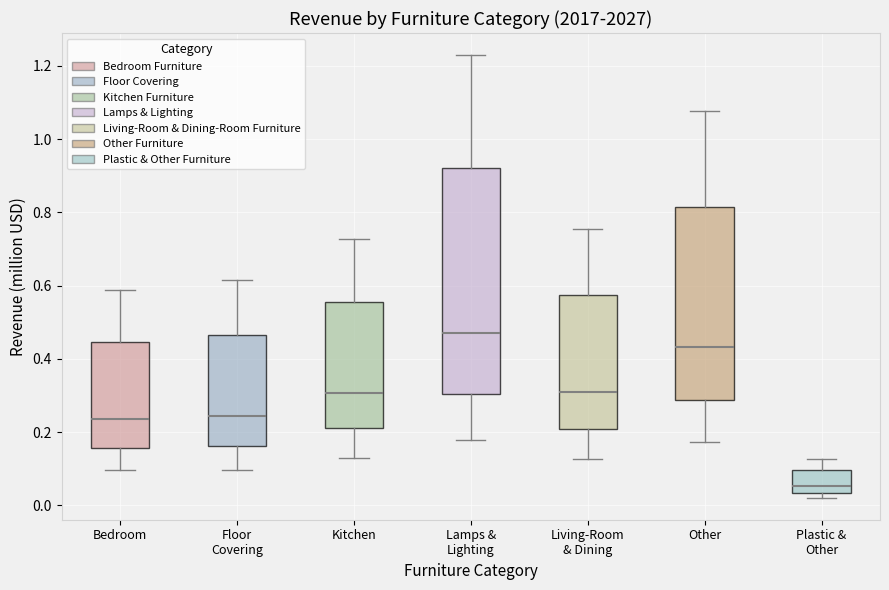

Where is the upper edge of the box for Floor Covering on the y-axis? The values are not printed on the chart, so give them approximately, as read against the axis.

0.46